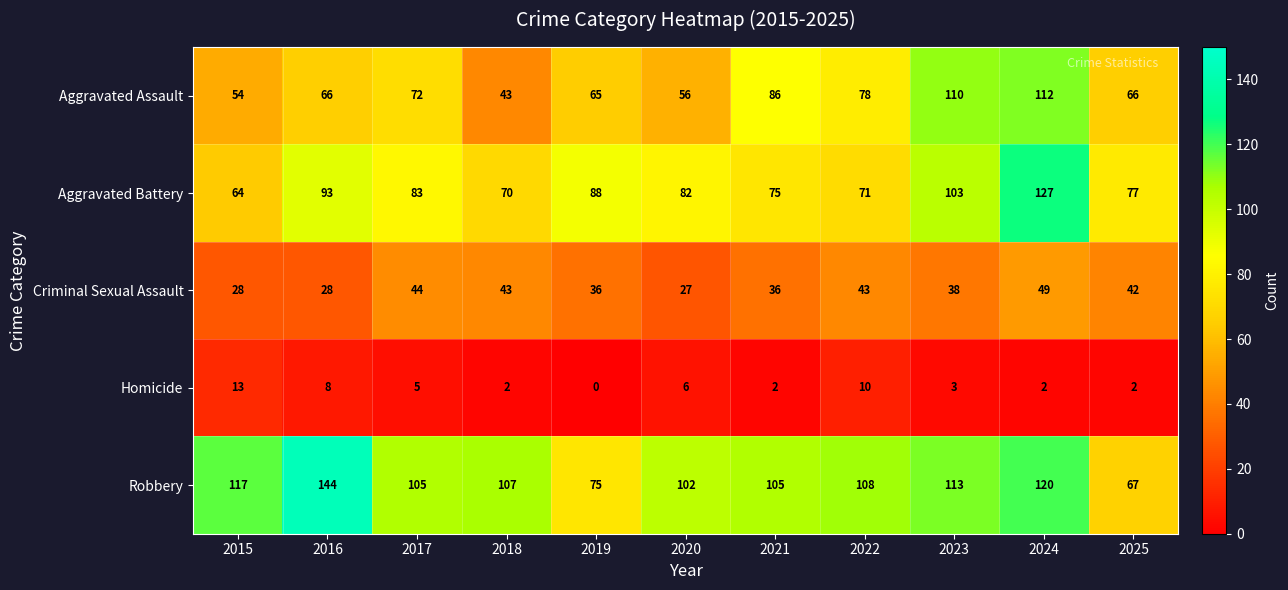

What is the difference between the highest and lowest values at 2020?

96